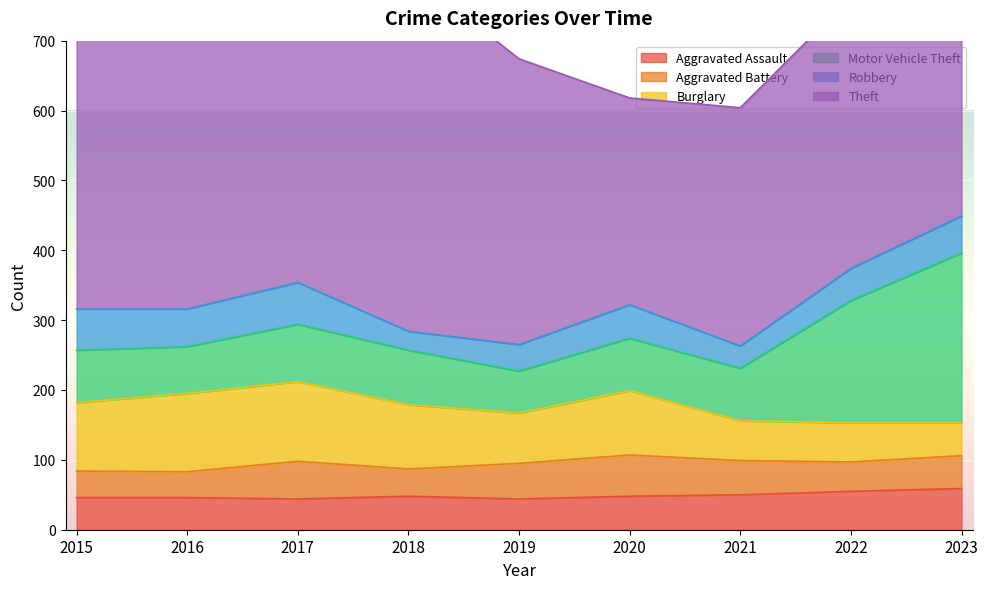

Between 2016 and 2017, which series saw the biggest shift?

Theft